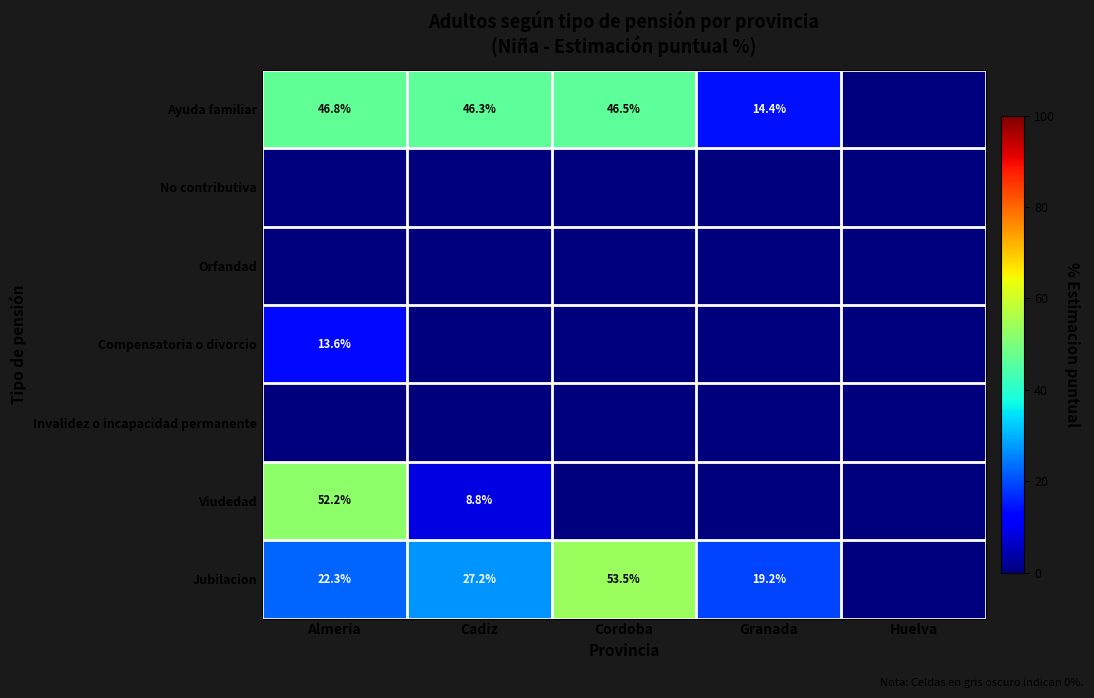

At which category is the sum across all series the highest?

Almeria